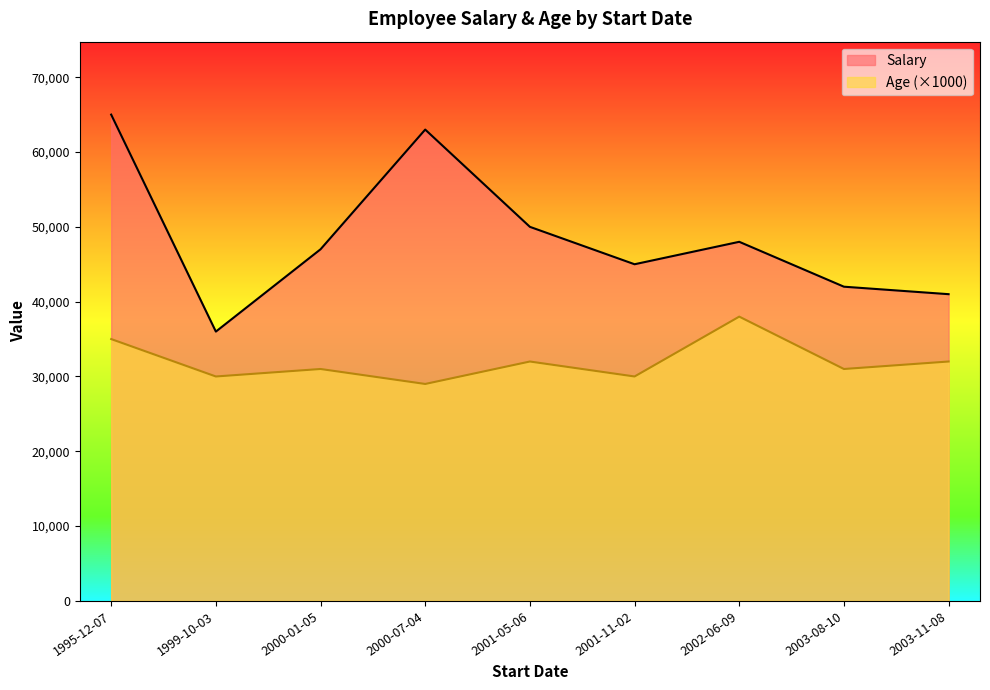

What position from the left is 2000-01-05?

3